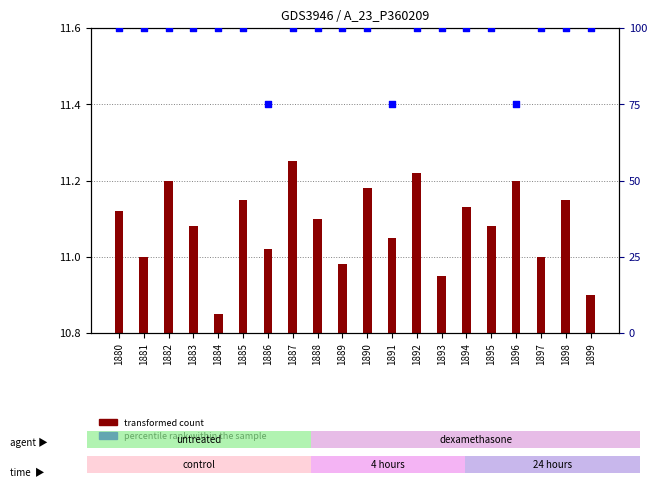

What are all the series names shown in the legend?

transformed count, percentile rank within the sample